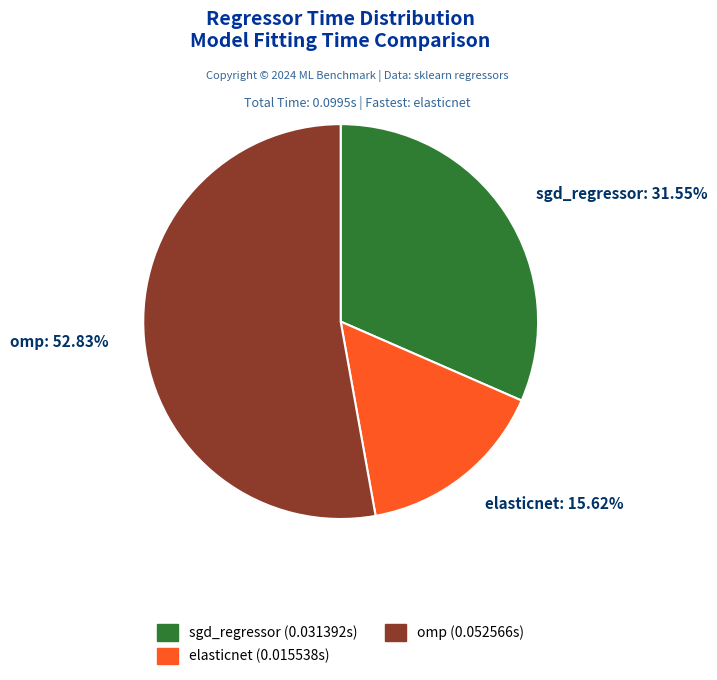

What is the smallest slice in the pie chart?

elasticnet